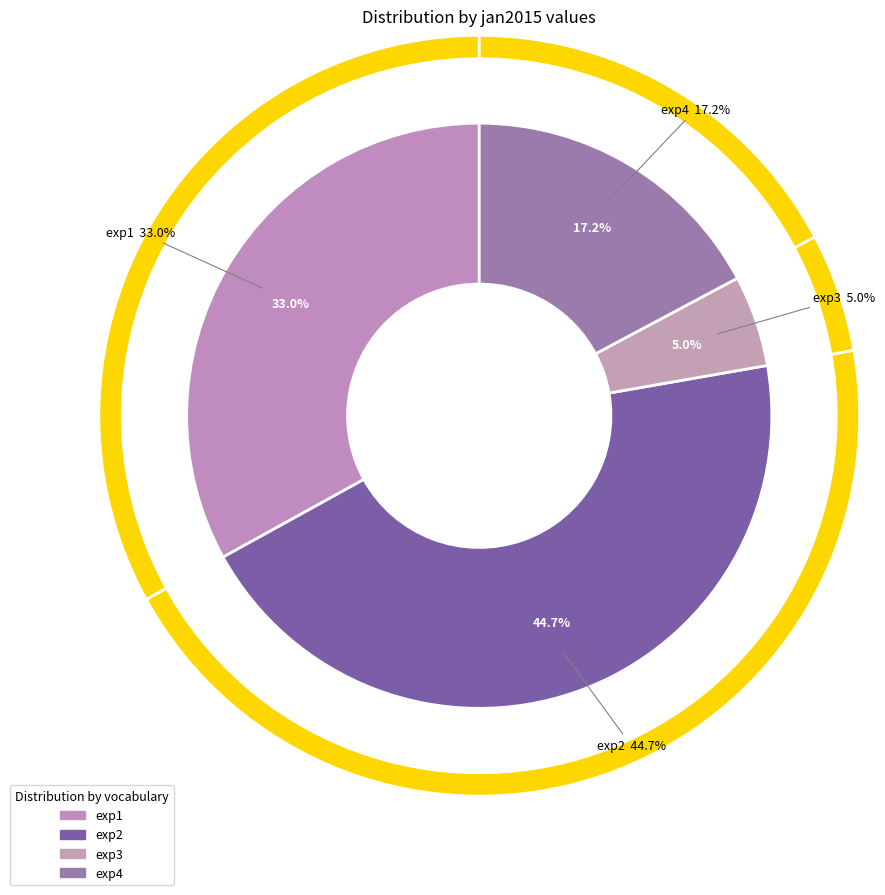

True or false: exp3 accounts for 1% of the total.

False